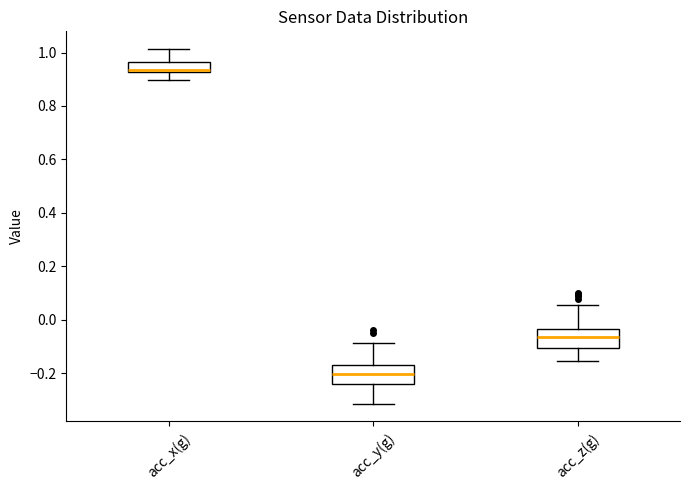

Which box has the highest median line?

acc_x(g)